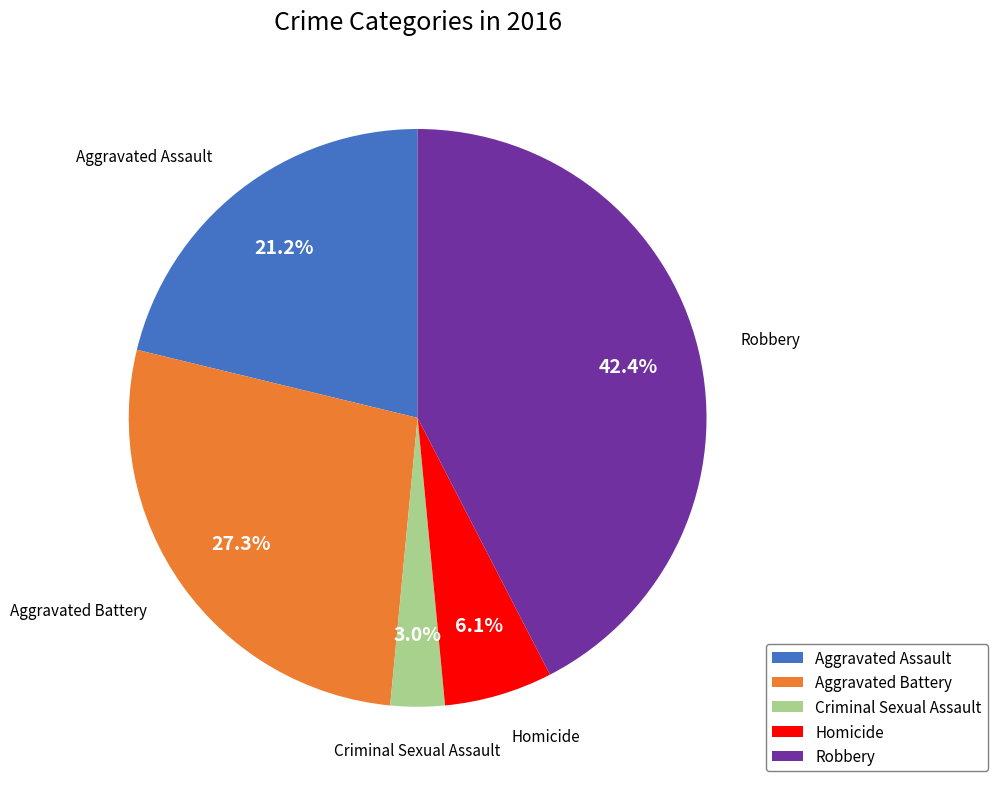

To the nearest percent, what is the combined percentage of Aggravated Battery and Aggravated Assault?

48%